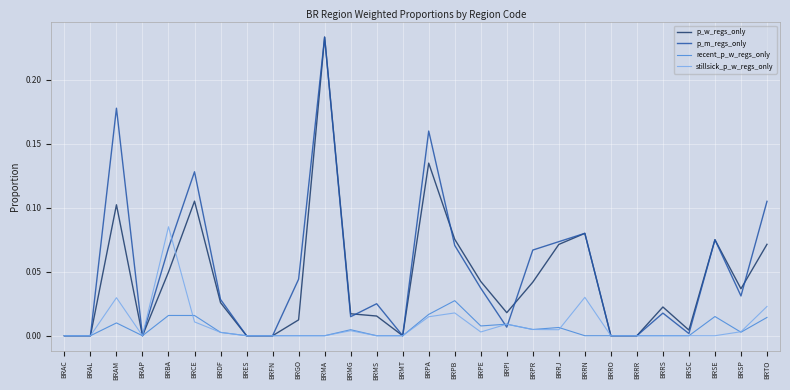

What position from the left is BRMS?

13